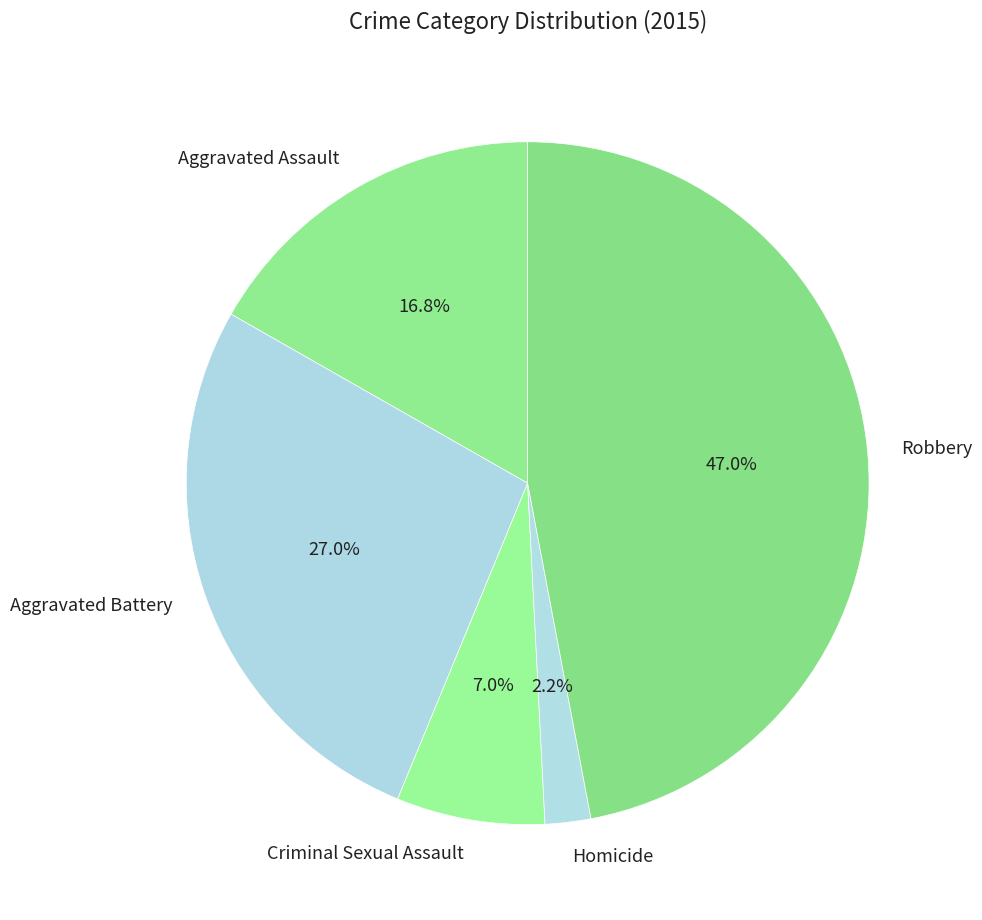

How much of the chart is everything except Robbery?

53.0%